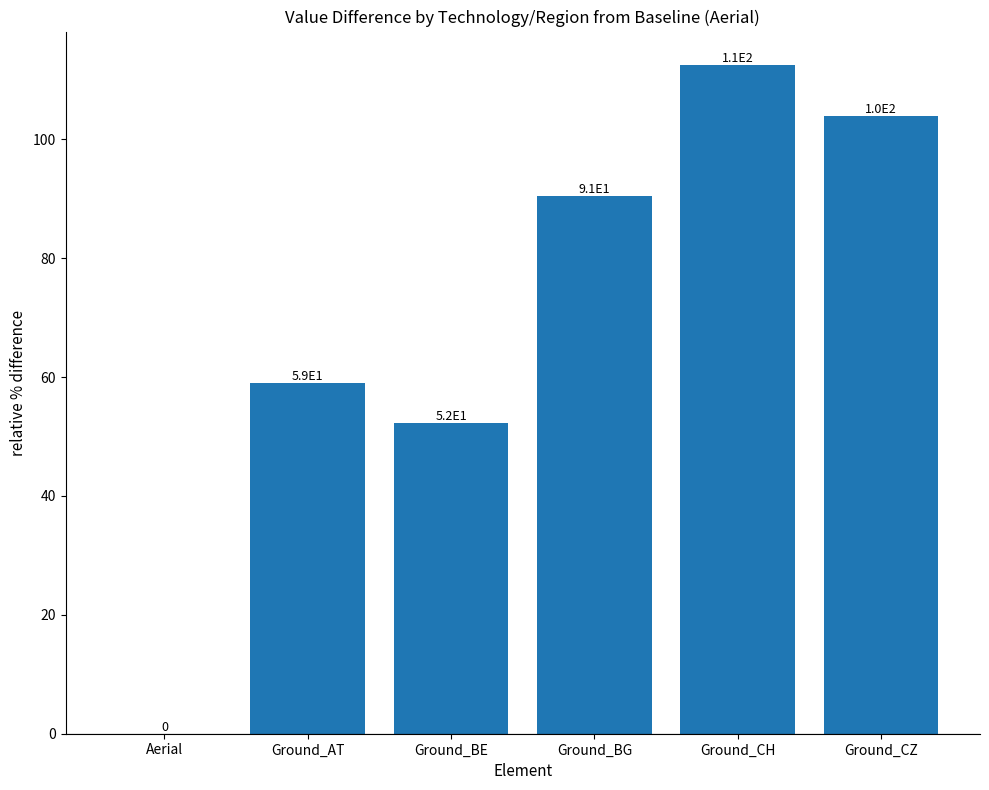

Where is the data nearest to the value 56?

Ground_AT